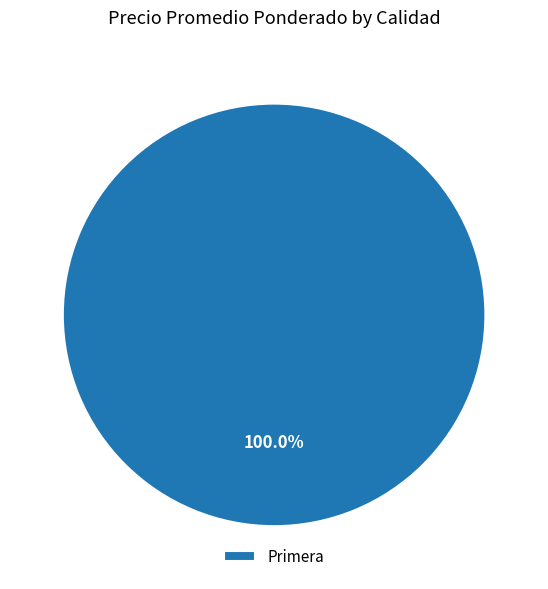

Which category accounts for the majority?

Primera